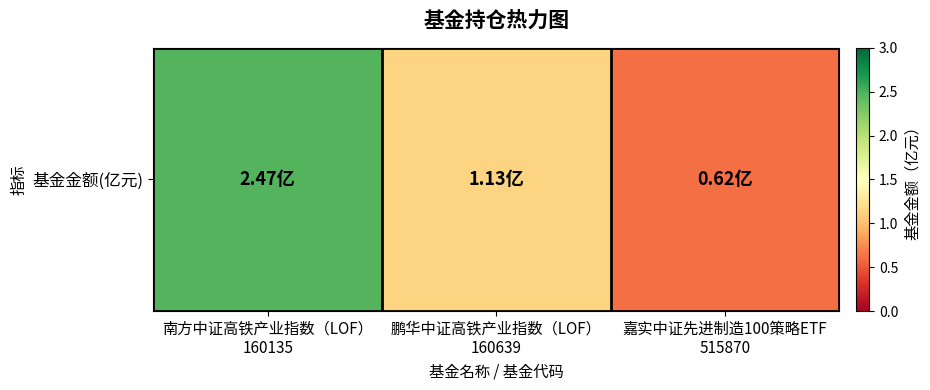

What is the change in value from 南方中证高铁产业指数（LOF）
160135 to 嘉实中证先进制造100策略ETF
515870?

-1.9